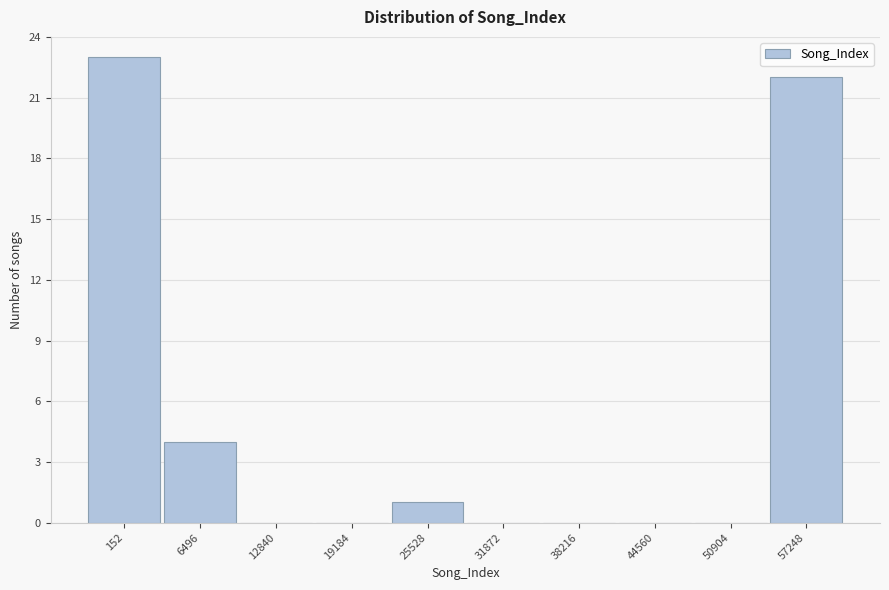

Reading right to left, transcribe all the data shown in this chart.

57248=22	50904=0	44560=0	38216=0	31872=0	25528=1	19184=0	12840=0	6496=4	152=23